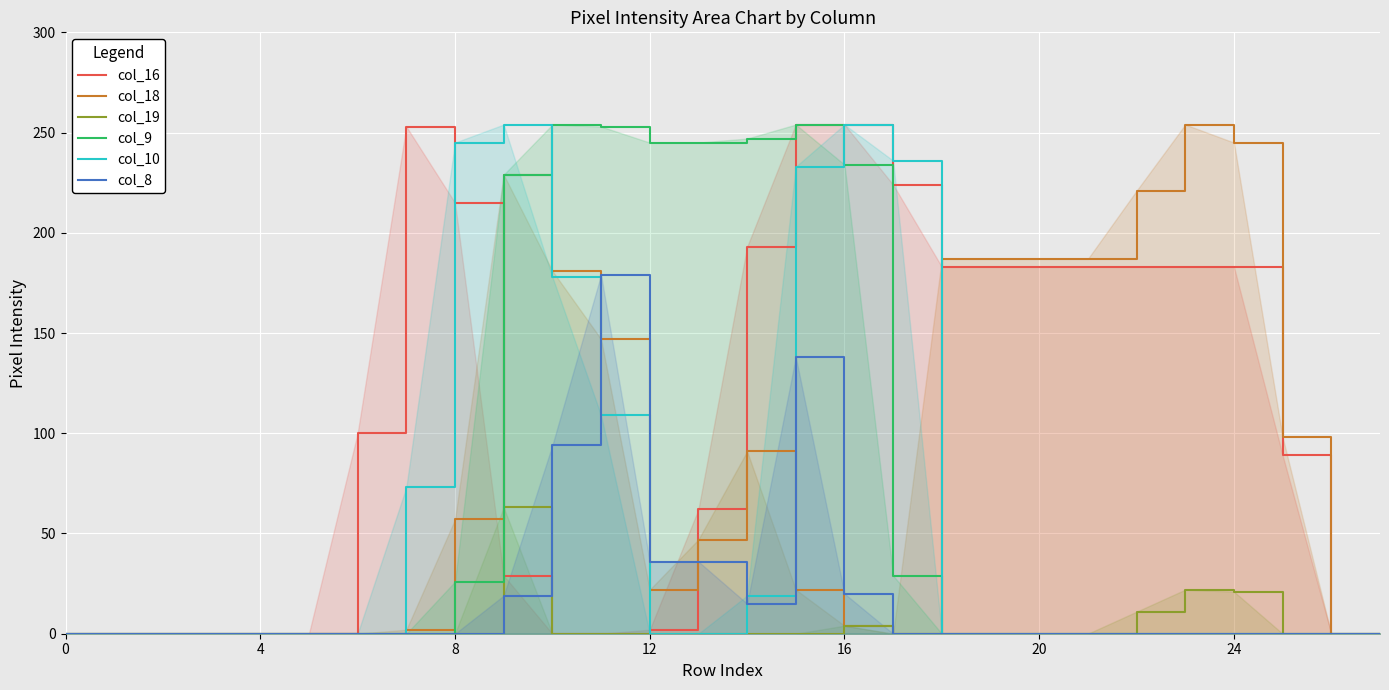

What is the spread (max minus min) of values at 8?

245